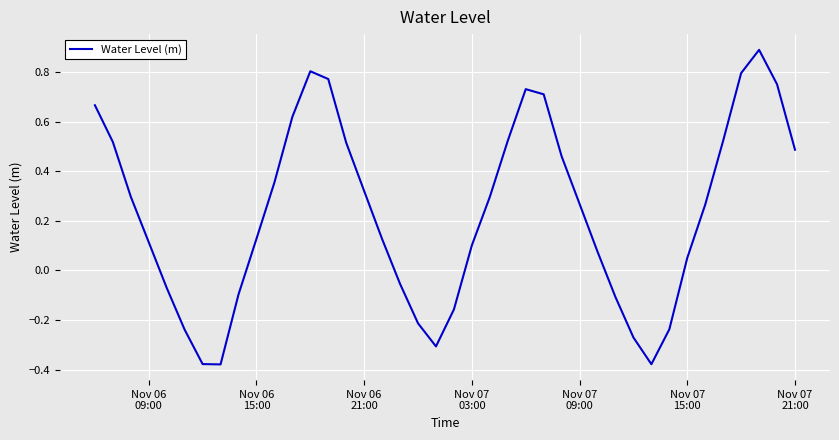

What is the difference between the maximum and minimum values?

1.3